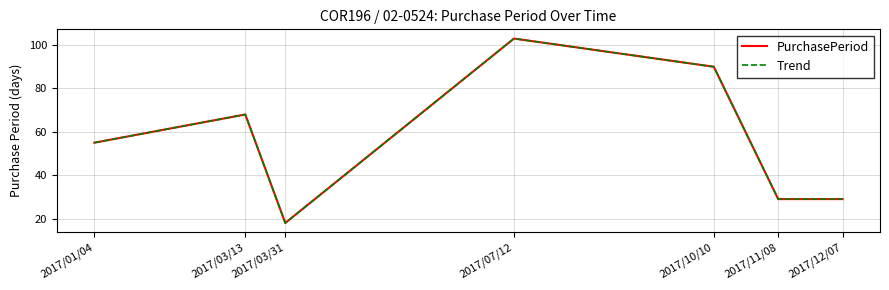

Between 2017/10/10 and 2017/07/12, which is larger?

2017/07/12